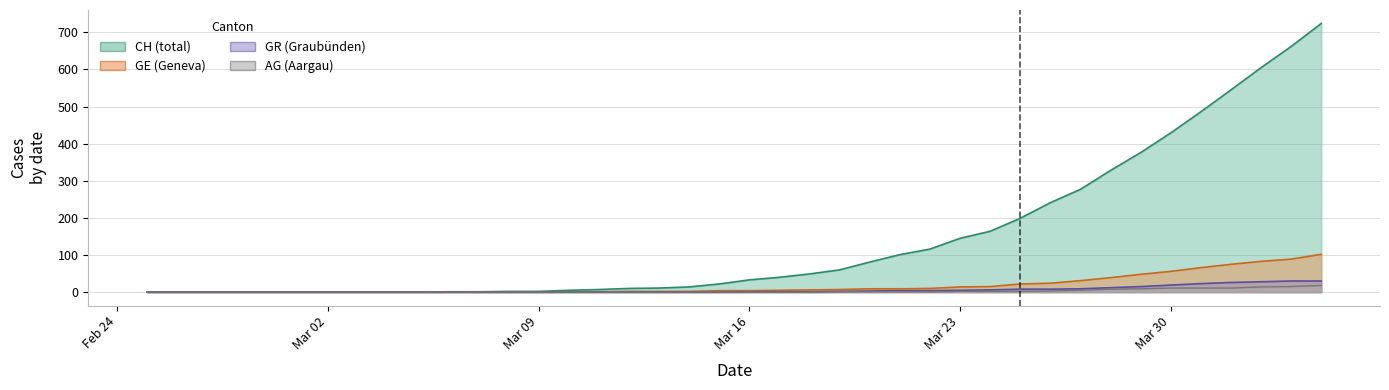

Reading left to right, transcribe all the data shown in this chart.

CH: 0	0	0	0	0	0	0	0	0	0	1	1	2	2	5	7	10	11	14	22	33	40	49	60	81	101	116	145	164	199	241	277	328	376	429	486	545	605	662	724
GE: 0	0	0	0	0	0	0	0	0	0	0	0	0	0	1	1	2	2	2	4	4	5	6	7	9	9	10	14	15	22	24	31	39	48	56	66	75	83	89	102
AG: 0	0	0	0	0	0	0	0	0	0	0	0	0	0	0	0	0	0	0	0	0	0	0	1	1	1	1	2	2	2	3	5	8	9	11	11	11	14	15	18
GR: 0	0	0	0	0	0	0	0	0	0	0	0	0	0	0	0	0	0	0	0	1	1	1	2	3	4	4	5	6	8	8	9	12	15	19	23	26	28	30	30